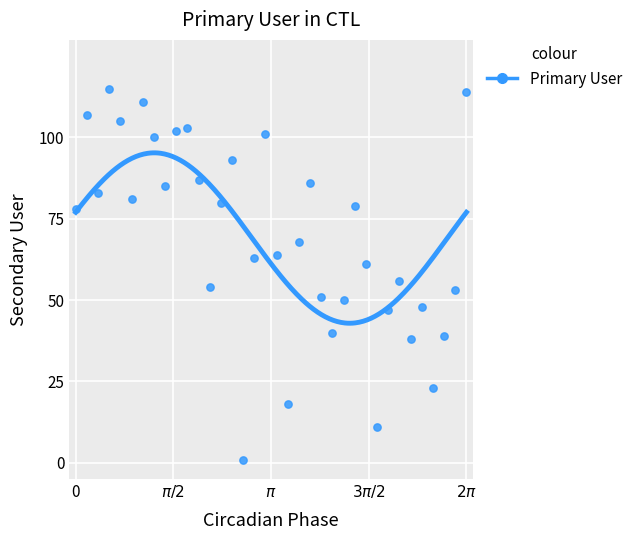

What is the range of Y values (max minus min)?

114